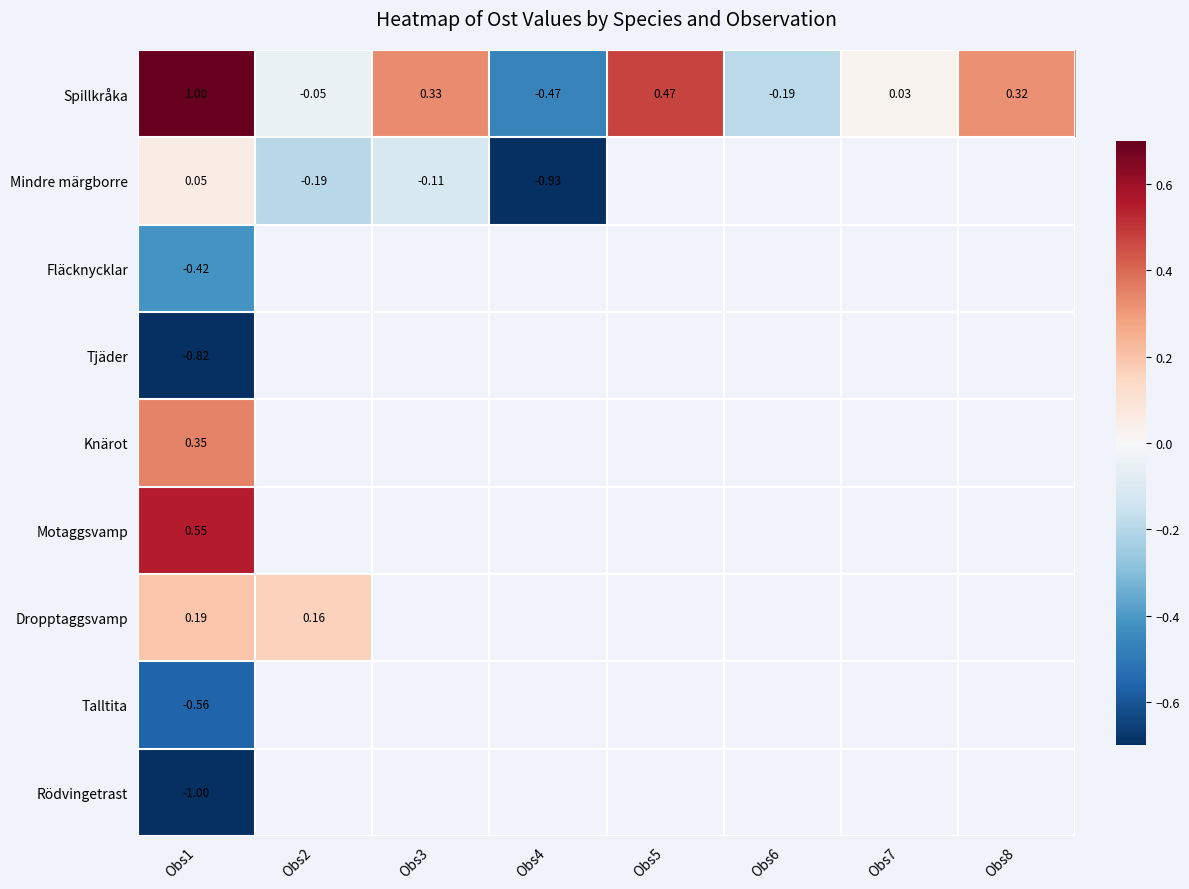

Which label corresponds to the smallest value in the chart?

Obs1